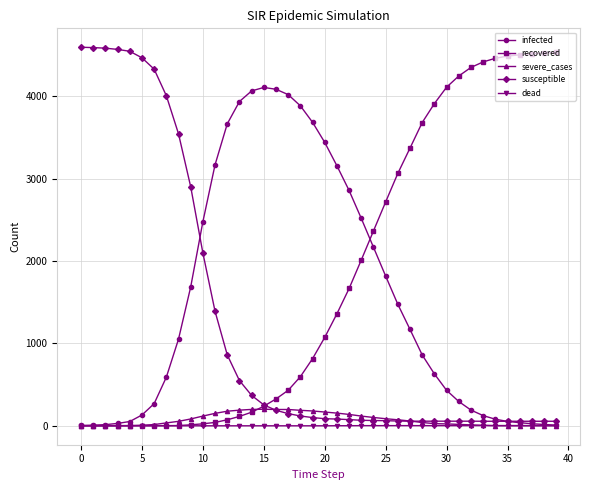

What is the maximum value shown in the chart?

4596